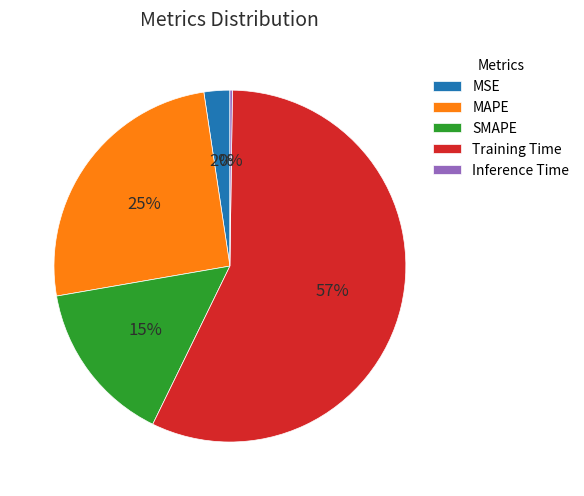

Does any single category account for the majority?

Yes